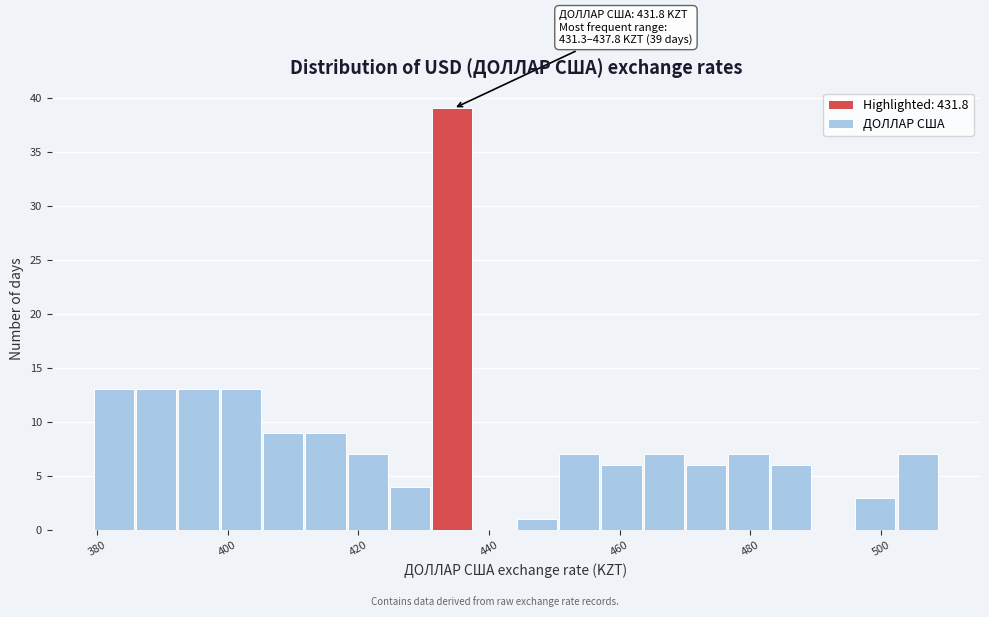

Around what value on the x-axis is the tallest bar? Give the approximate position of its centre, as read against the axis.

434